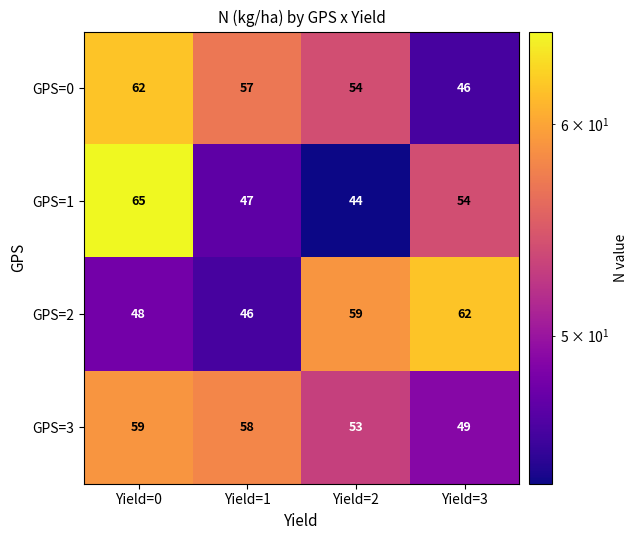

Reading left to right, list all the values displayed in this chart.

GPS=0: Yield=0=62	Yield=1=57	Yield=2=54	Yield=3=46
GPS=1: Yield=0=65	Yield=1=47	Yield=2=44	Yield=3=54
GPS=2: Yield=0=48	Yield=1=46	Yield=2=59	Yield=3=62
GPS=3: Yield=0=59	Yield=1=58	Yield=2=53	Yield=3=49